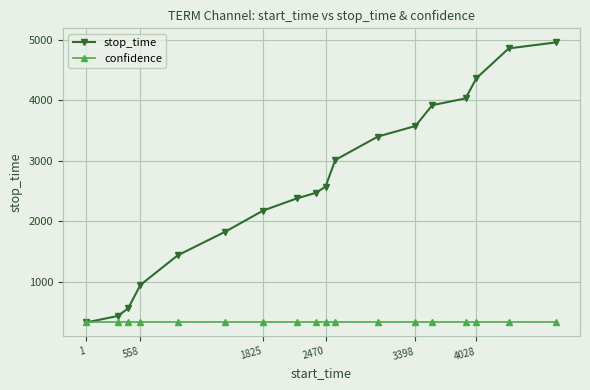

What is the greatest value displayed?

4954